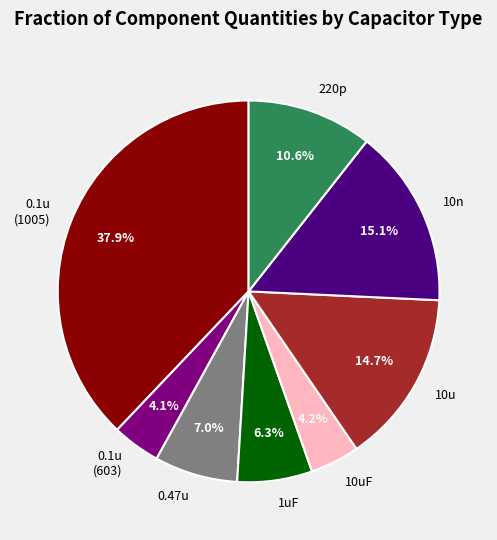

Does 0.1u (1005) account for over 50% of the chart?

No